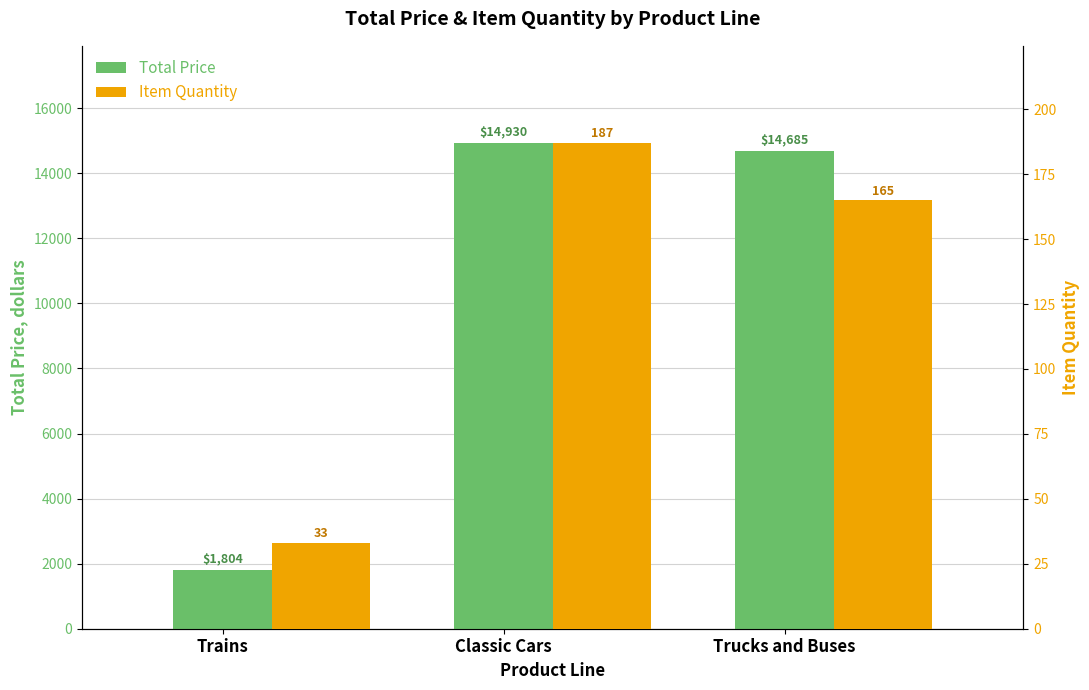

What is the difference between the Item Quantity values at Trains and Classic Cars?

154.0